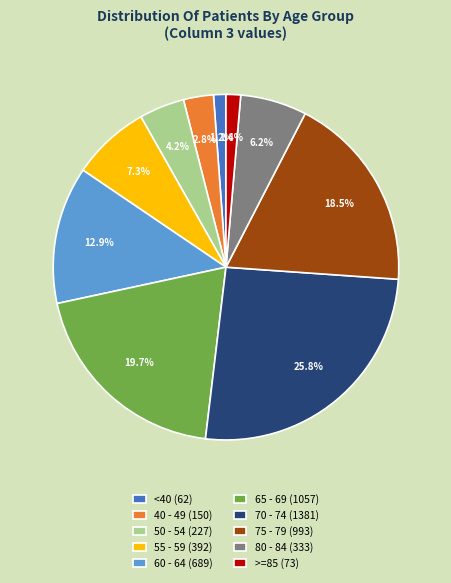

Which category has the biggest portion of the pie?

70 - 74 (1381)